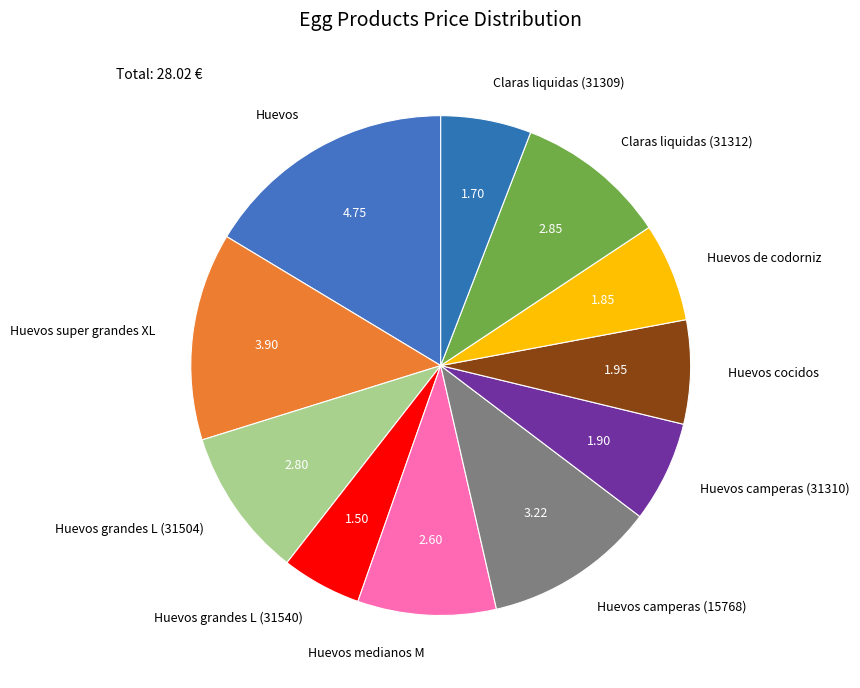

Is the sum of Huevos super grandes XL and Huevos grandes L (31504) greater than half?

No